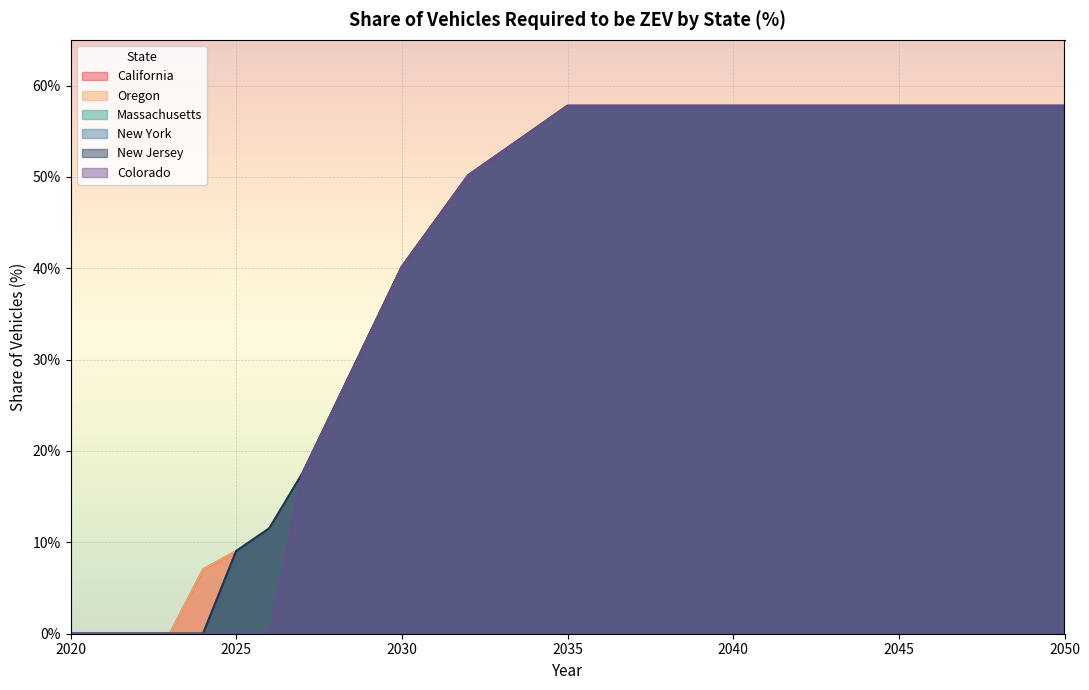

The value of New Jersey at 2024 is 0.0. True or false?

True